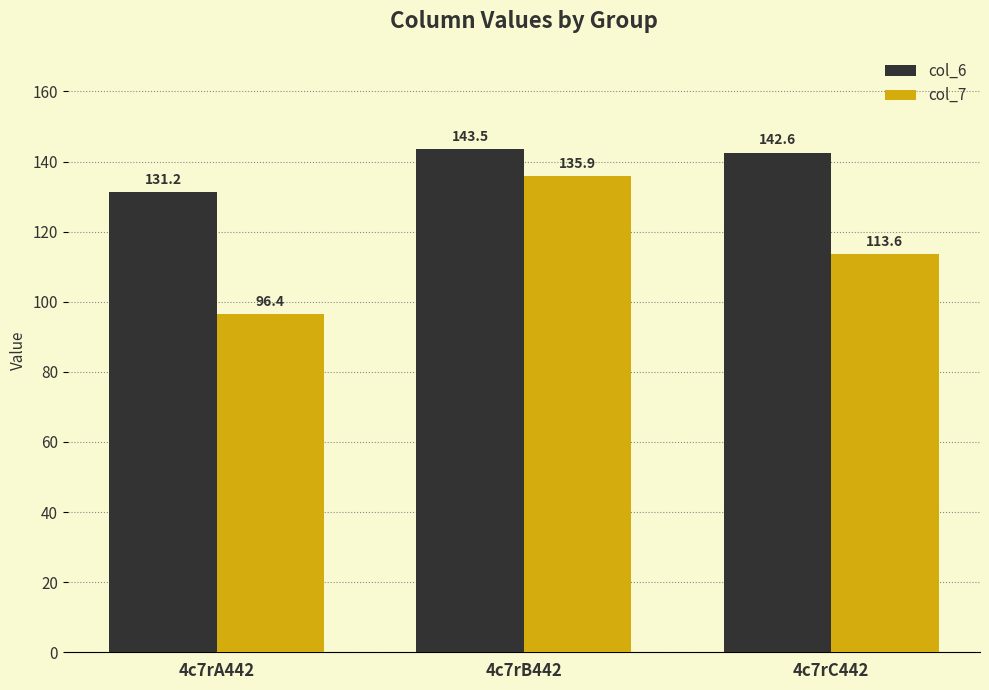

Where does the col_7 series first go above 113?

4c7rB442